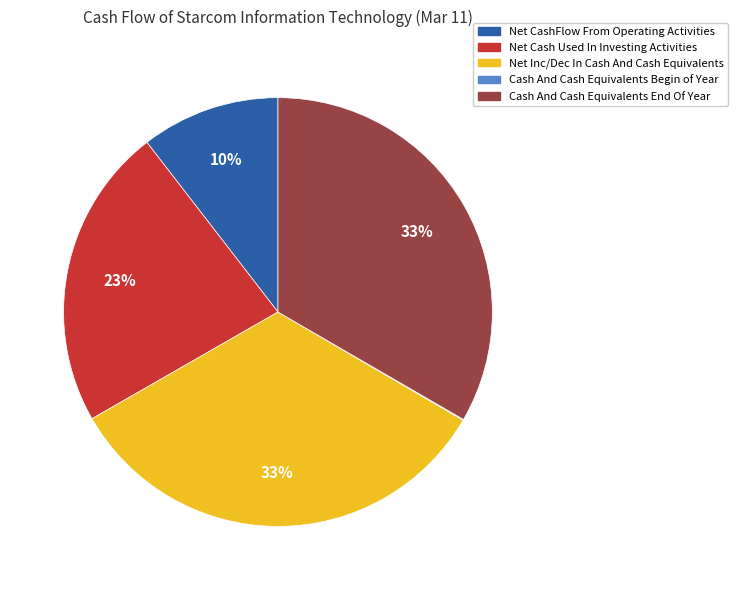

To the nearest percent, what portion does Cash And Cash Equivalents End Of Year represent?

33%